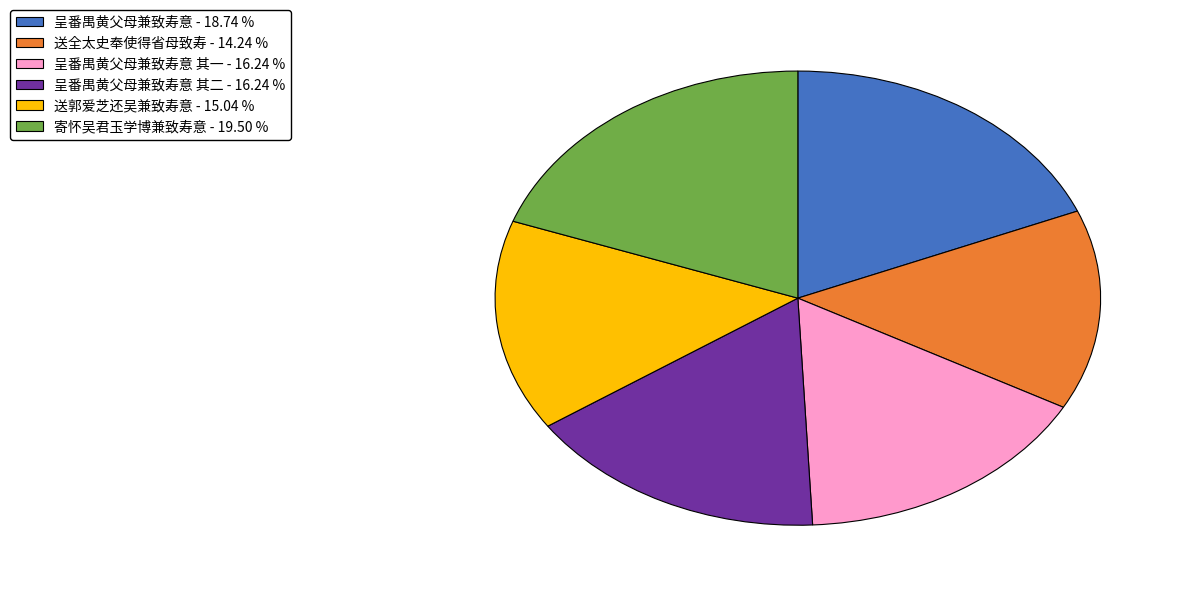

Does any single category account for the majority?

No